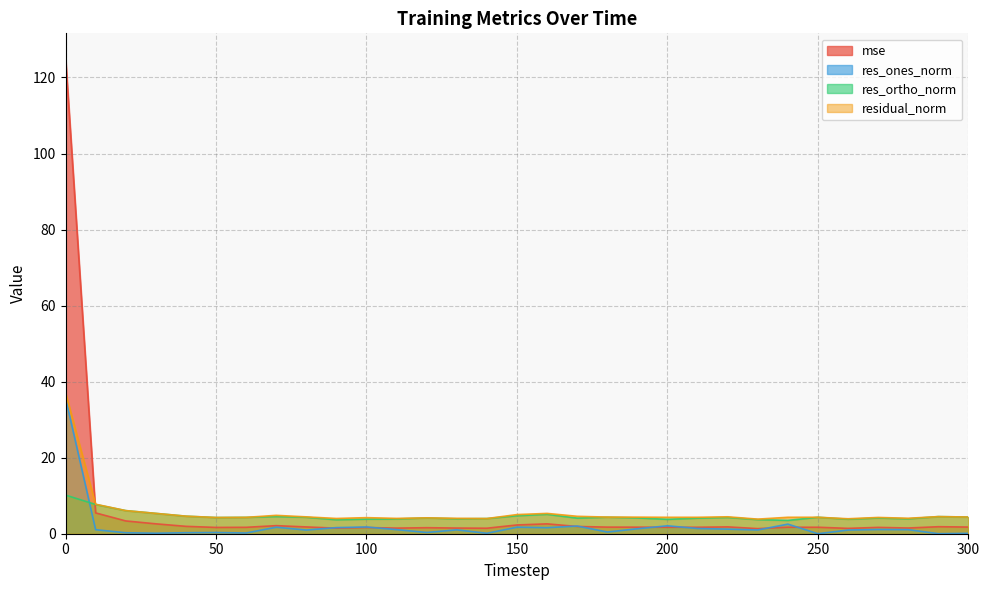

At how many categories does at least one series exceed 71?

1